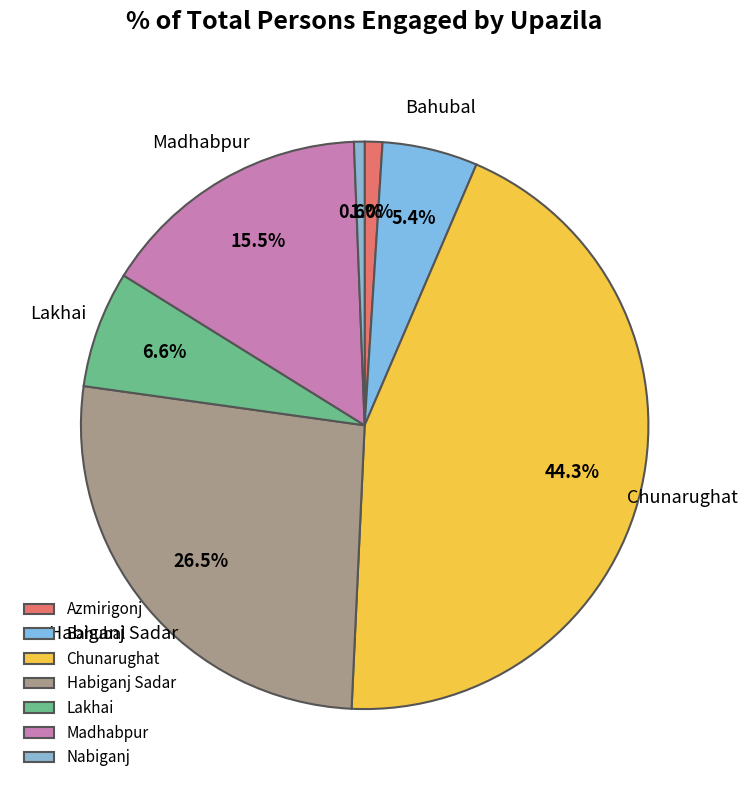

What is the largest slice in the pie chart?

Chunarughat